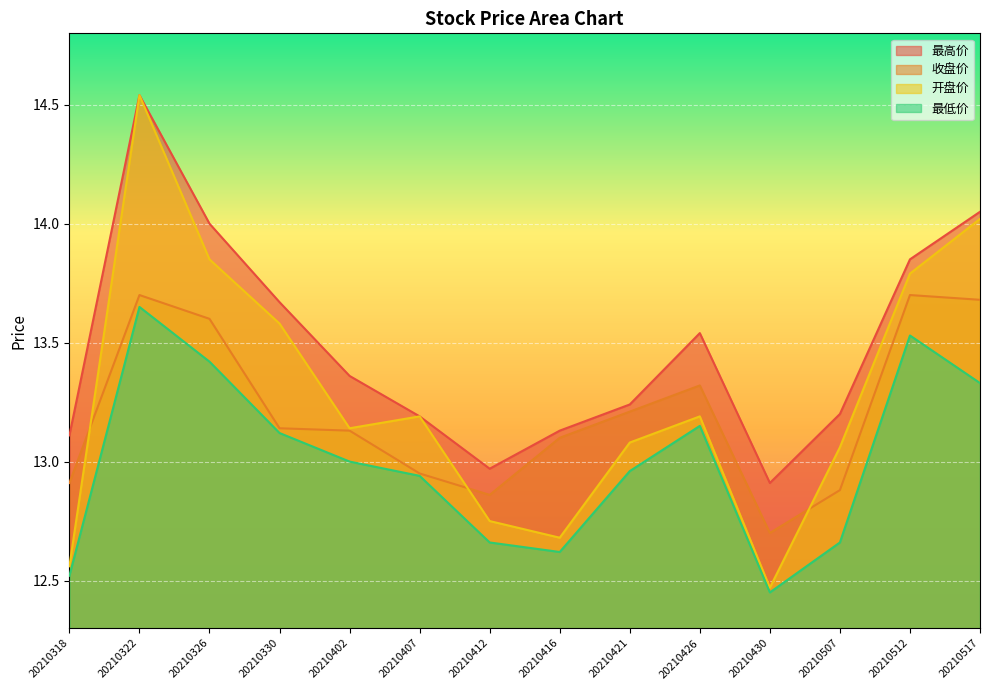

The value of 开盘价 at 20210416 is 12.7. True or false?

True